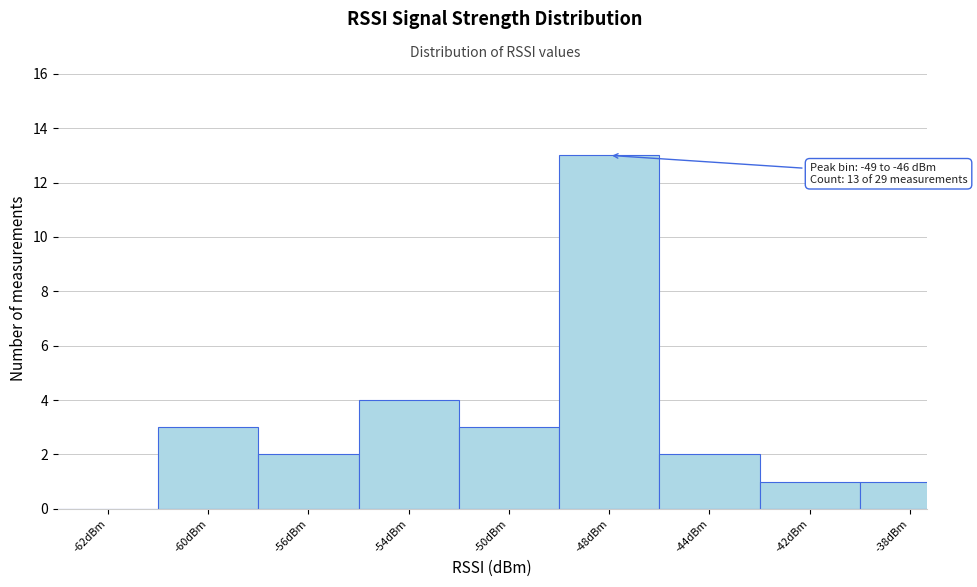

Reading left to right, extract all data points from this chart.

-62dBm=0	-60dBm=3	-56dBm=2	-54dBm=4	-50dBm=3	-48dBm=13	-44dBm=2	-42dBm=1	-38dBm=1